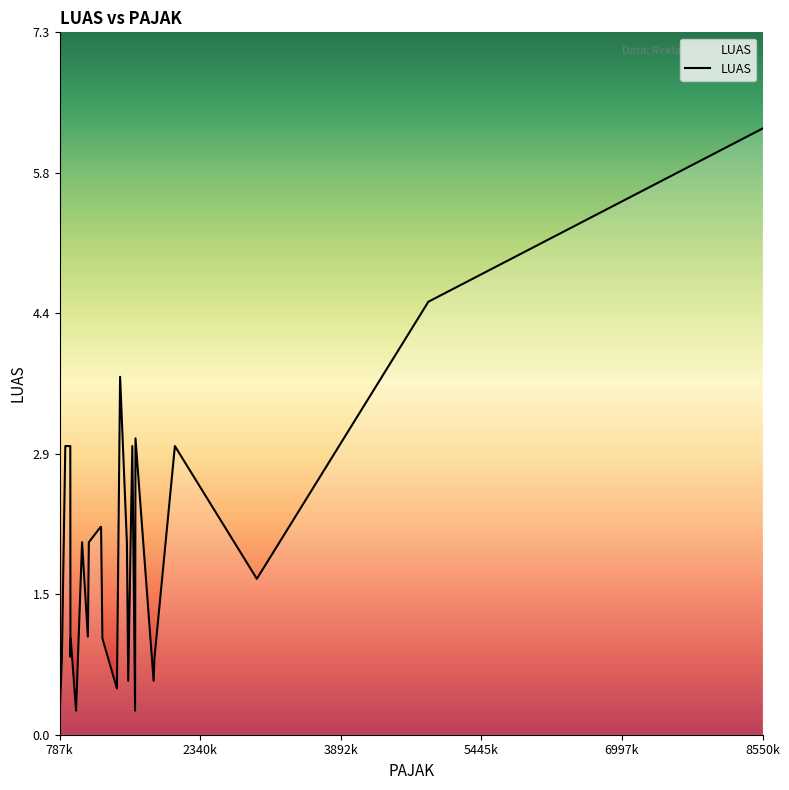

True or false: the data has more than 0 interior local peaks.

True